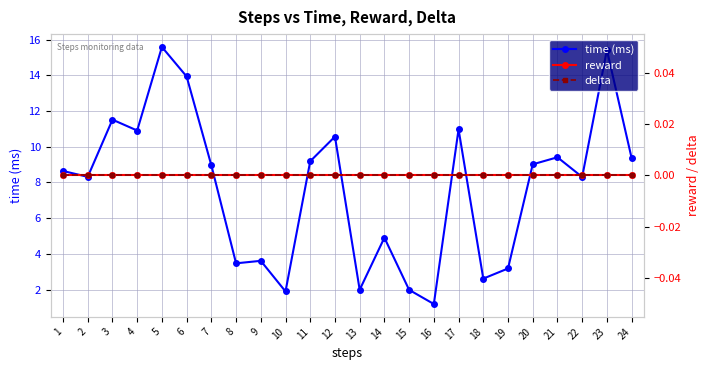

True or false: time (ms) and delta intersect in this chart.

False